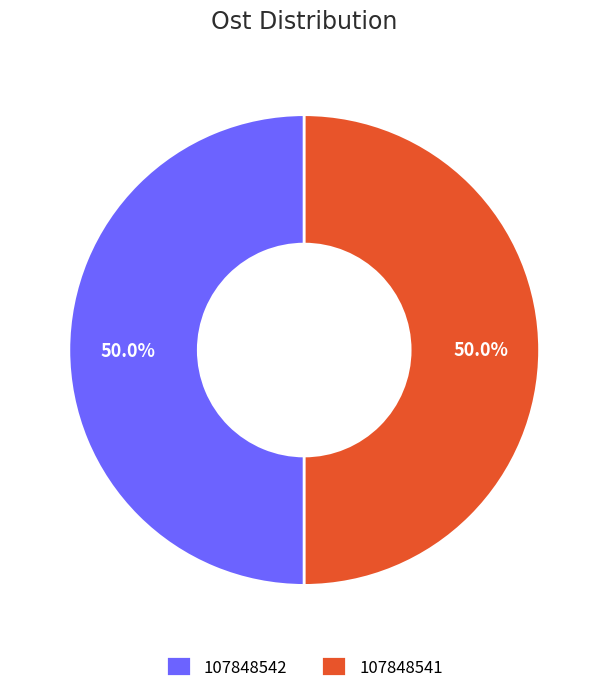

What percentage do 107848541 and 107848542 together represent?

100.0%